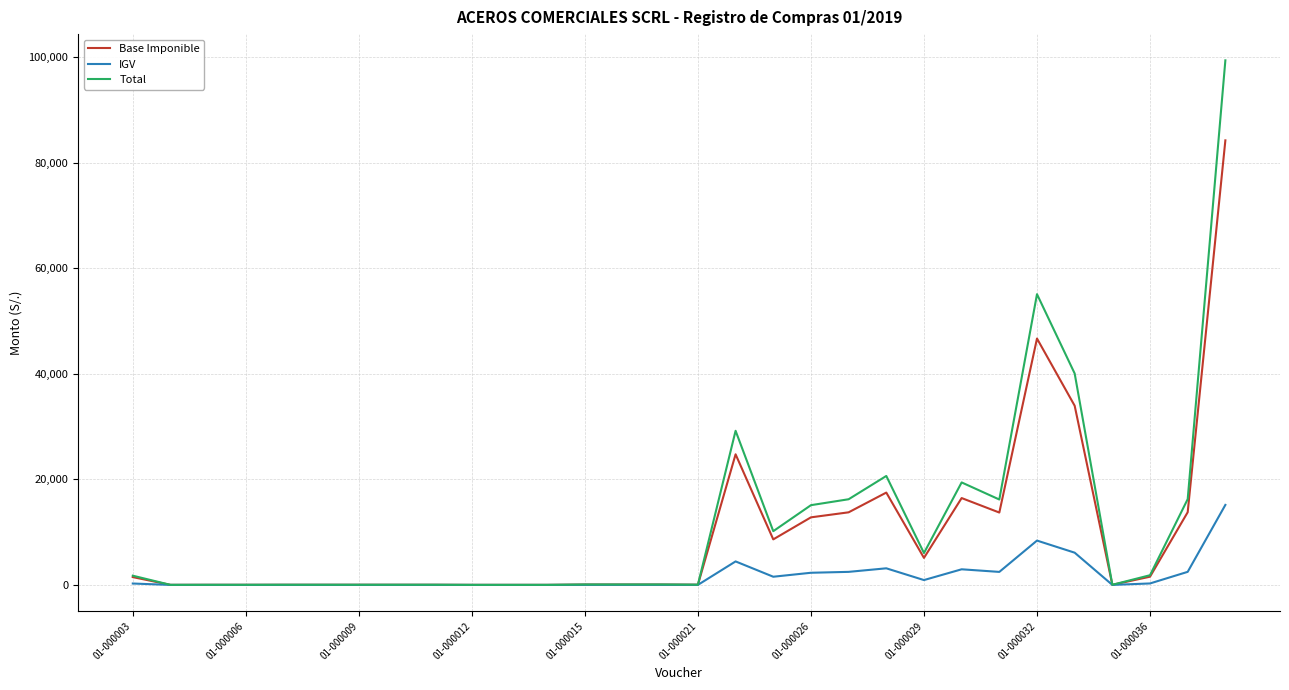

What is the highest value of the Total series?

99425.9